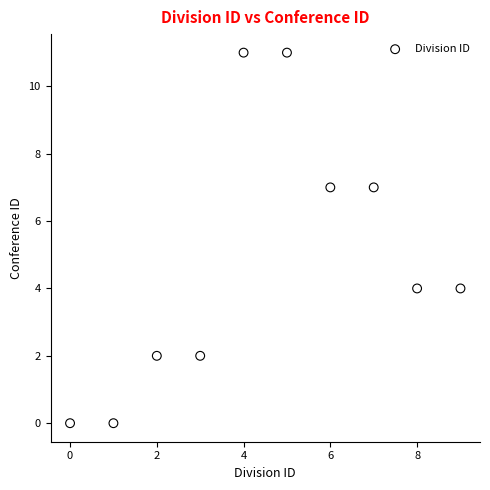

What is the range of Y values (max minus min)?

11